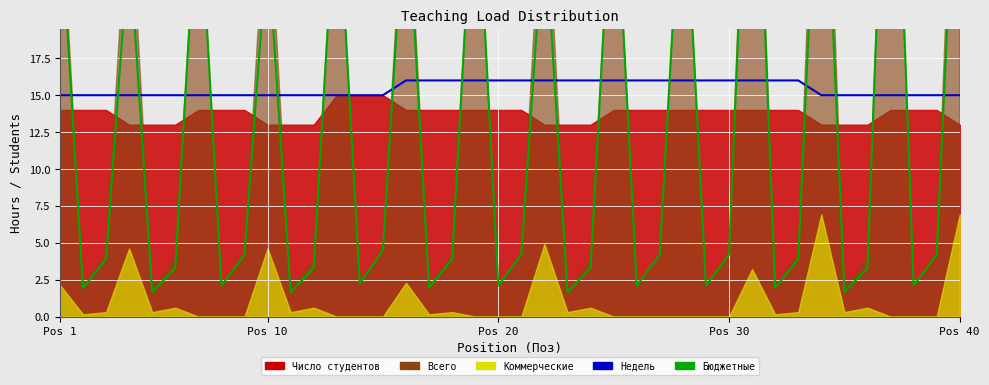

What is the difference between the maximum and minimum values in the Недель series?

1.0